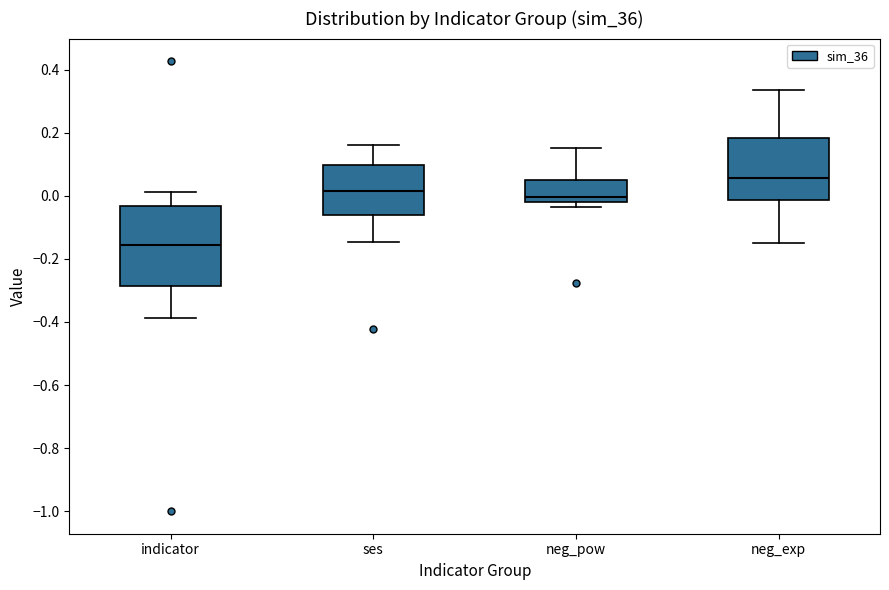

Which box has the lowest median line?

indicator